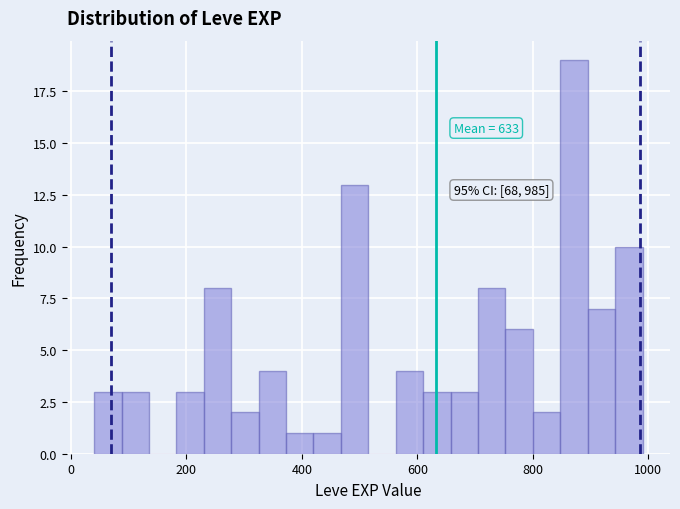

Read against the x-axis, roughly where is the centre of the tallest bar?

880